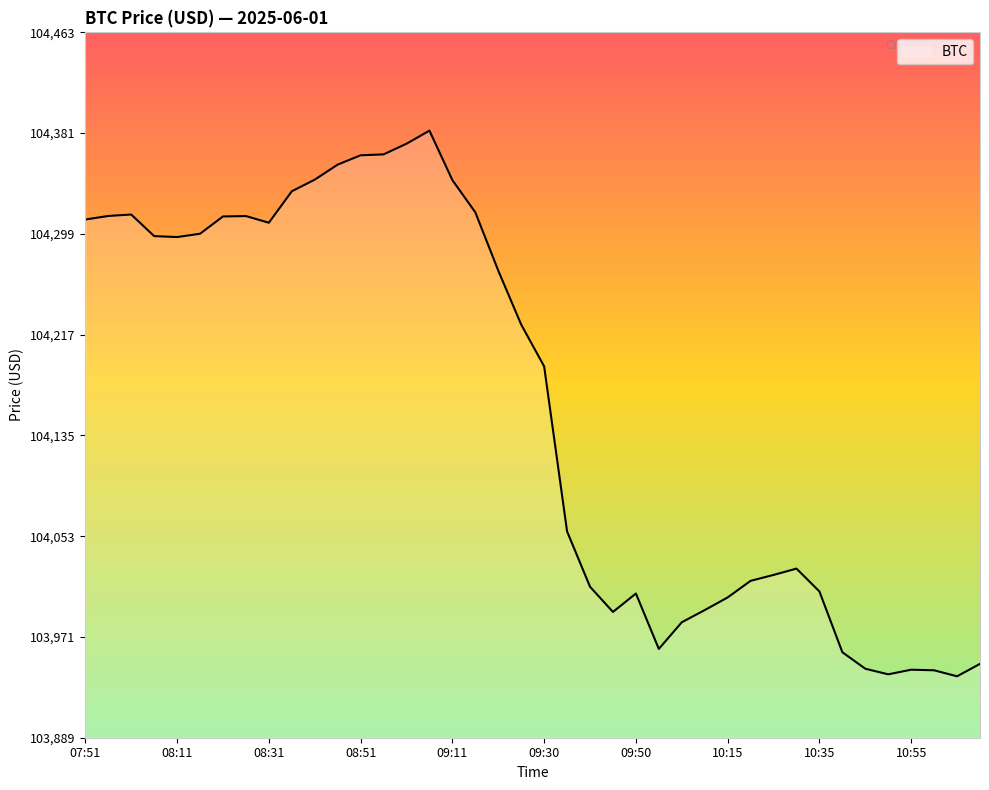

What is the difference between the maximum and minimum values?

444.2